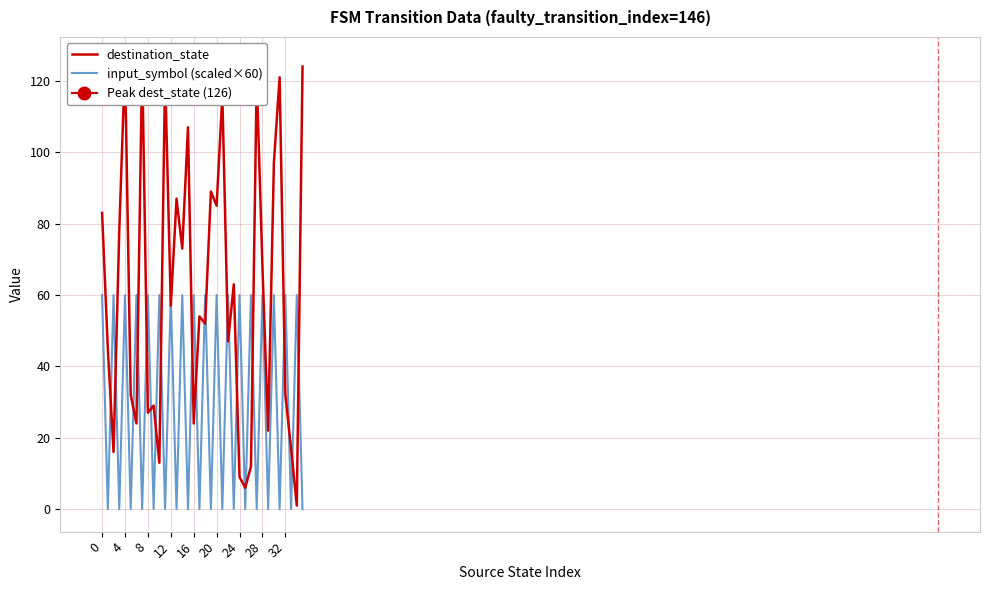

Which has a higher value, 35 or 24?

35